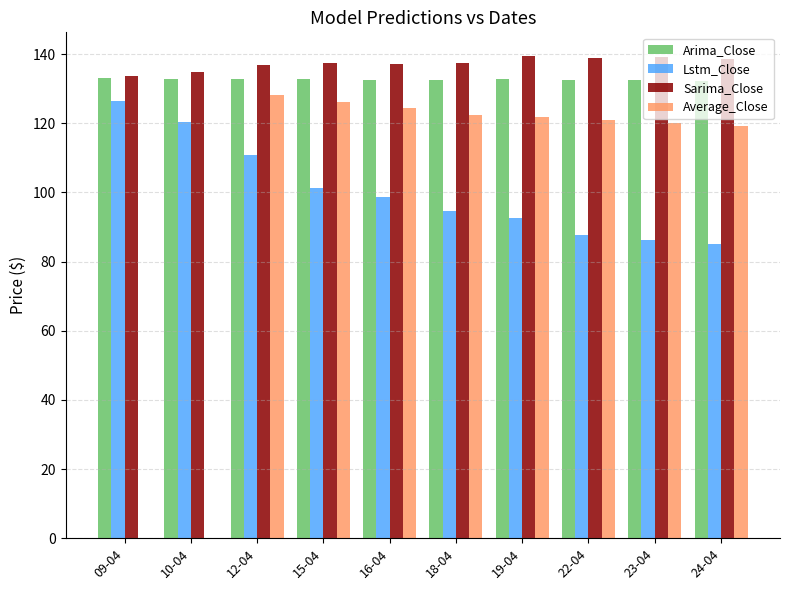

How many groups of bars are there?

10